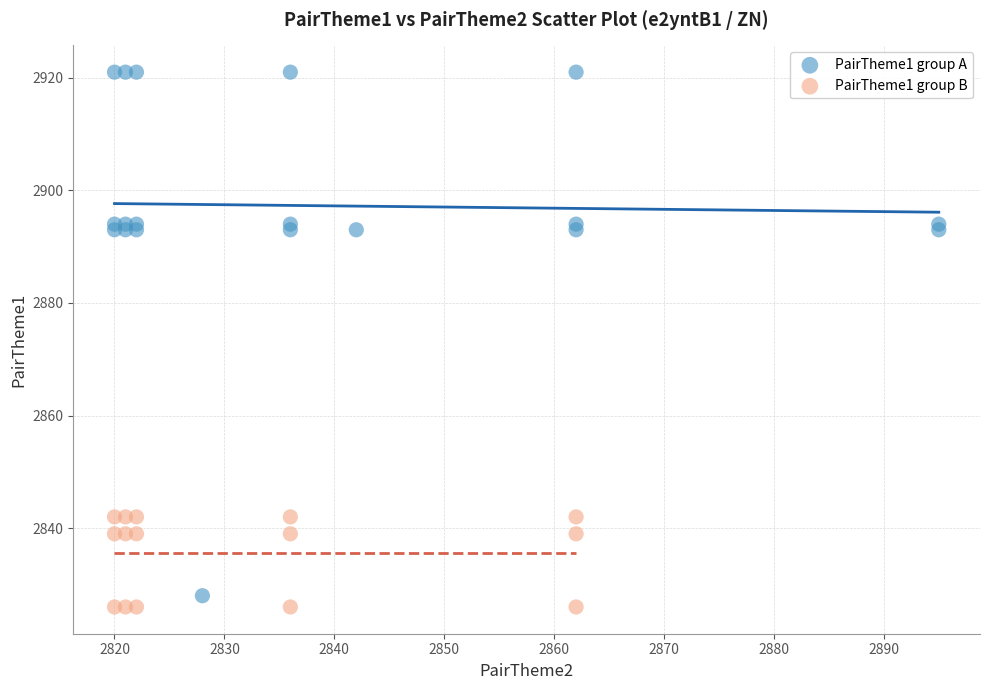

Which series has the widest spread of Y values?

PairTheme1 group A